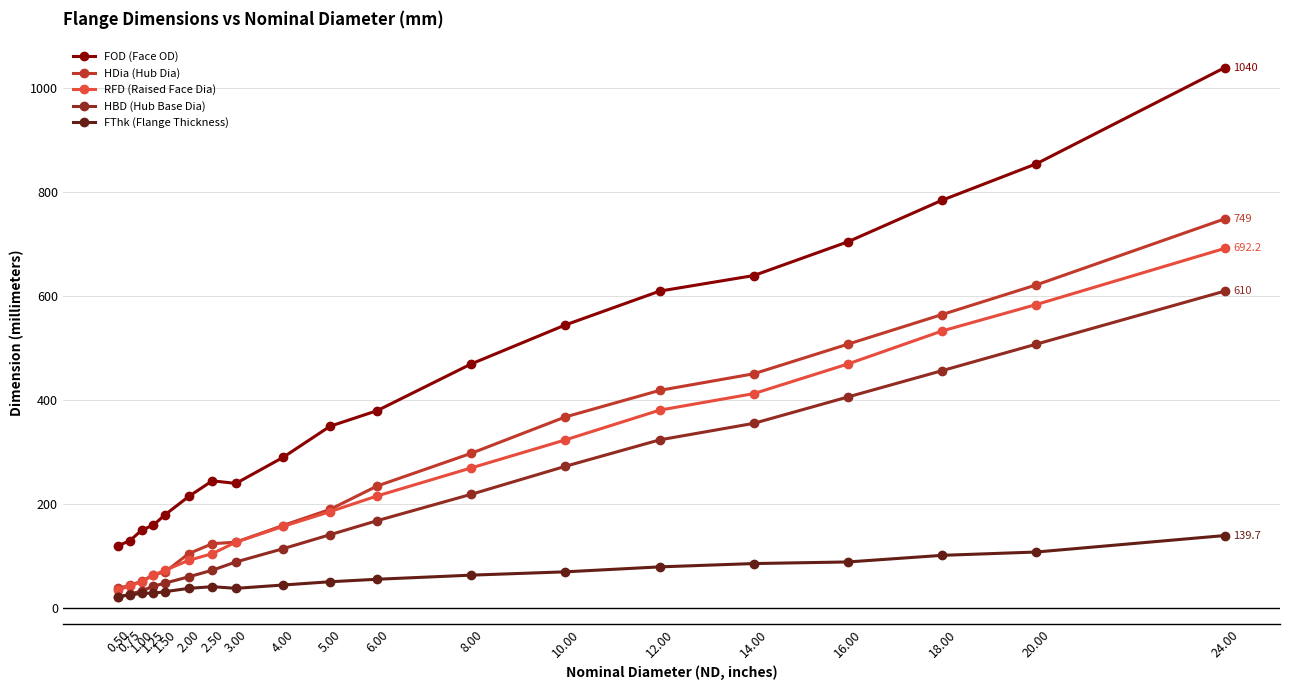

What is the maximum value for RFD (Raised Face Dia)?

692.2